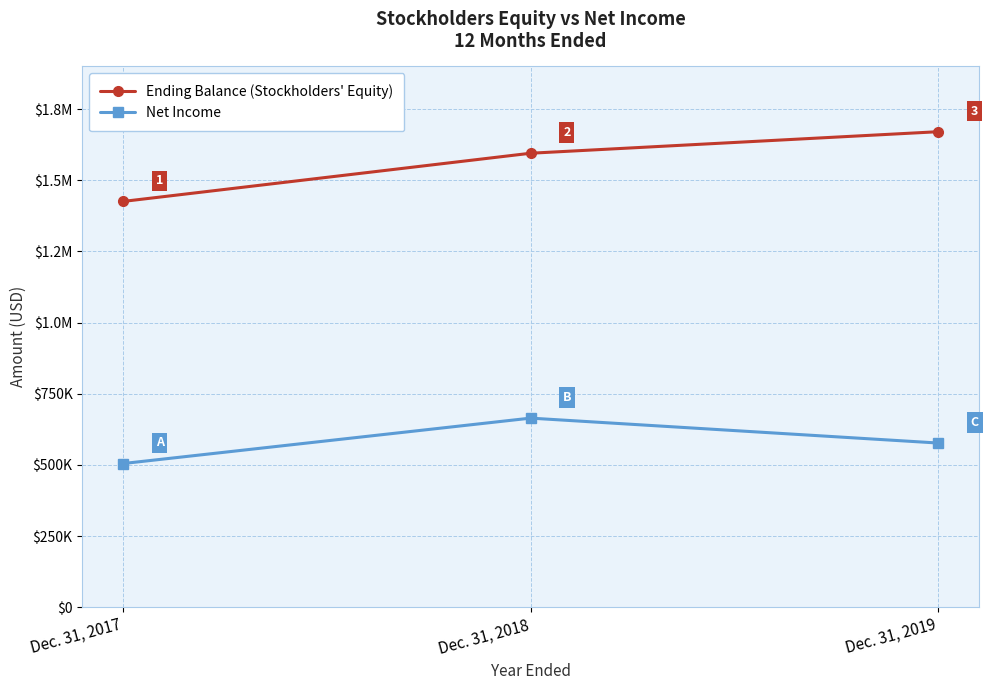

What are all the series names shown in the legend?

Ending Balance (Stockholders' Equity), Net Income